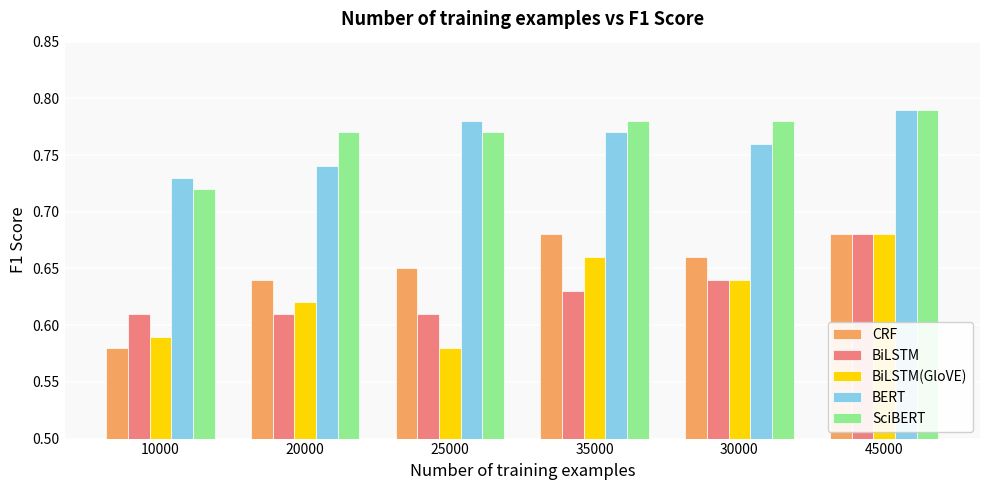

What is the sum of the BERT values at 20000 and 35000?

1.5